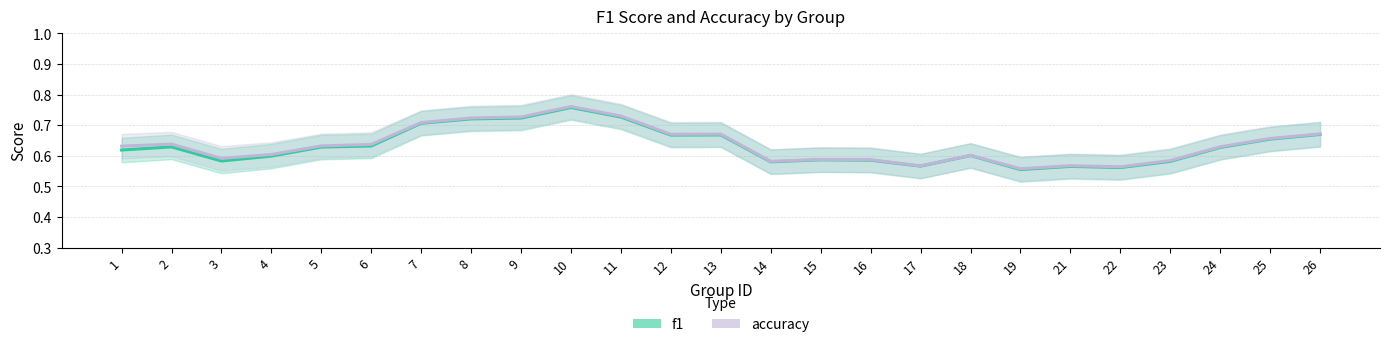

Between 11 and 16, which series saw the biggest shift?

accuracy